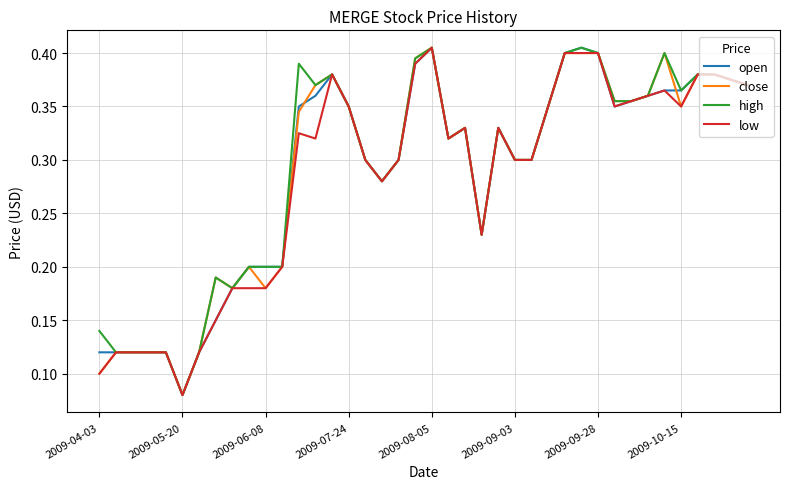

Which category has the lowest value in the open series?

2009-05-20